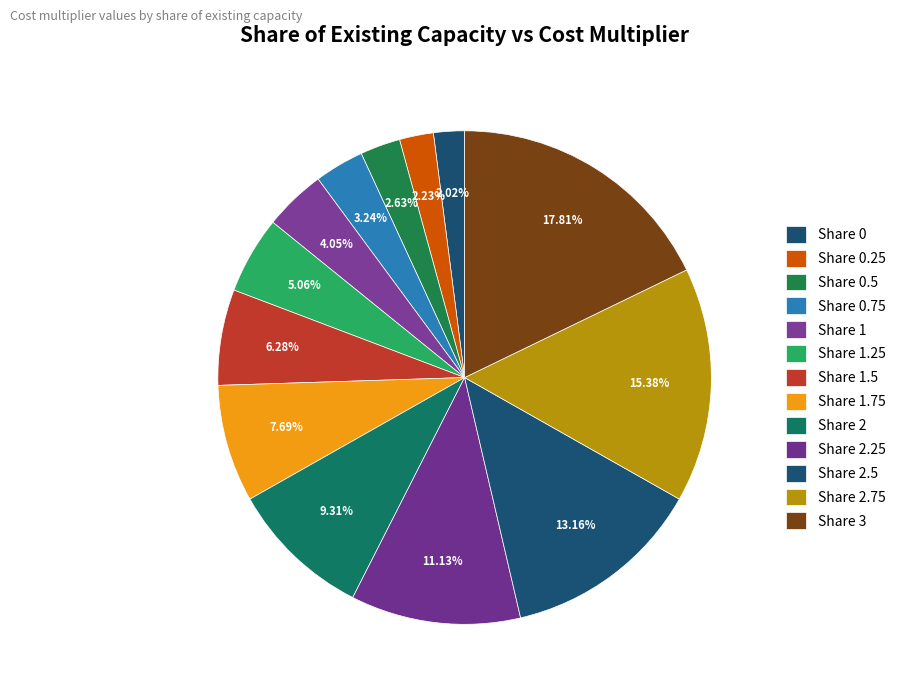

How many segments does this pie chart have?

13